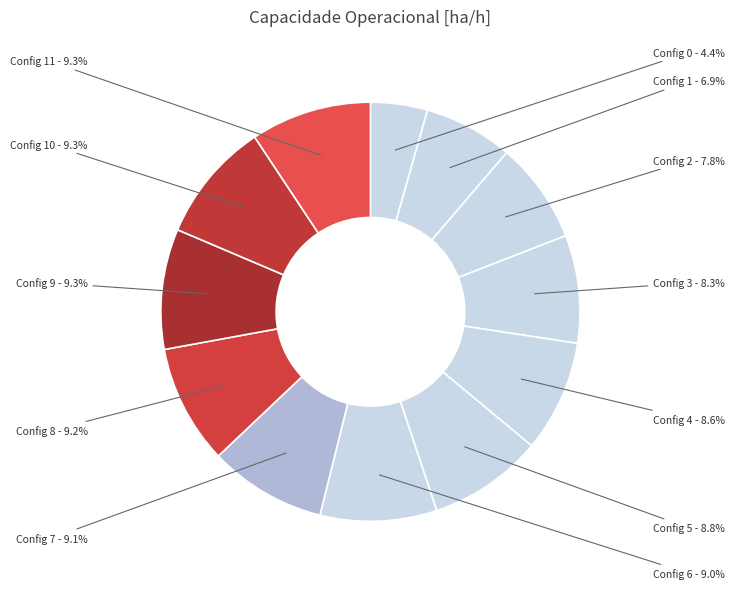

To the nearest percent, what is the average slice percentage?

8%